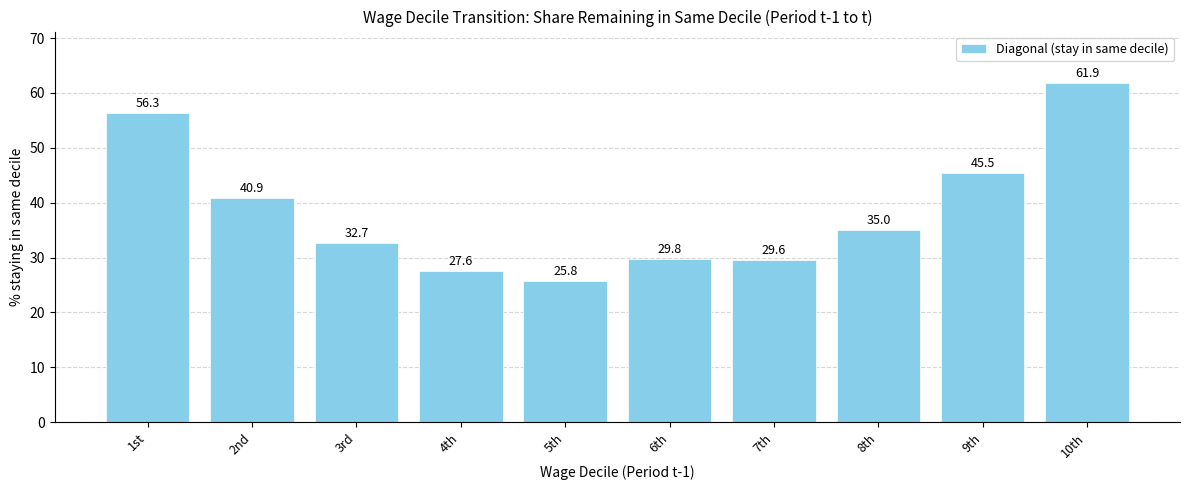

What is the change in value from 1st to 4th?

-28.7